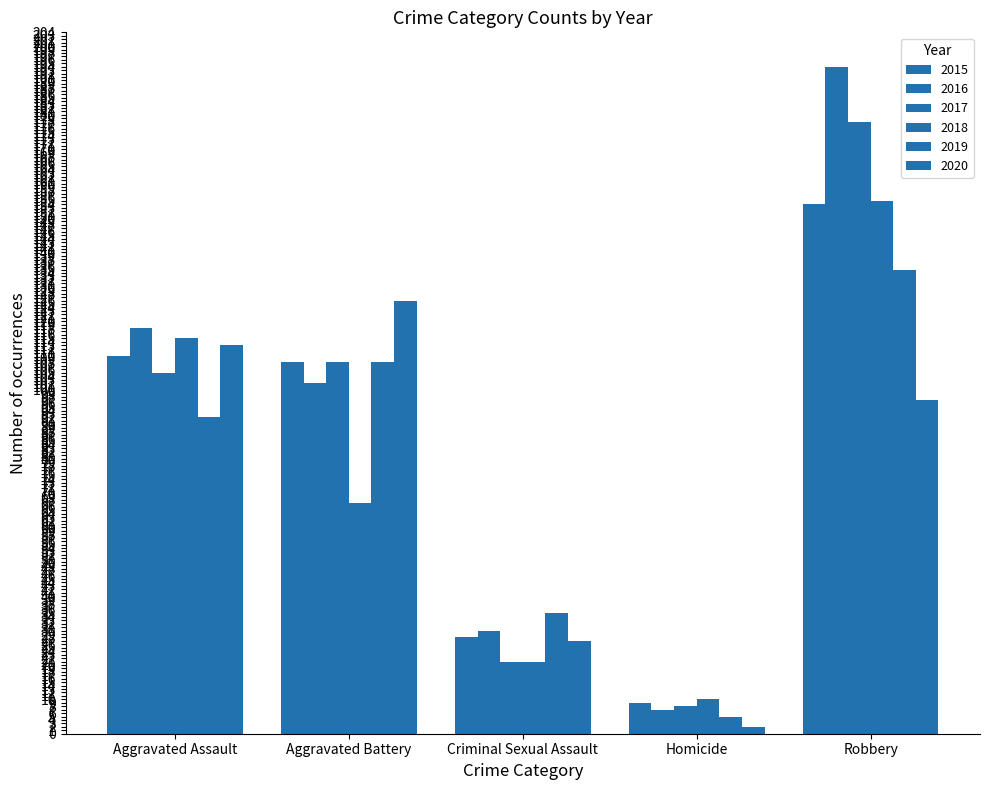

Reading left to right, what are all the values shown in this chart?

2015: Aggravated Assault=110	Aggravated Battery=108	Criminal Sexual Assault=28	Homicide=9	Robbery=154
2016: Aggravated Assault=118	Aggravated Battery=102	Criminal Sexual Assault=30	Homicide=7	Robbery=194
2017: Aggravated Assault=105	Aggravated Battery=108	Criminal Sexual Assault=21	Homicide=8	Robbery=178
2018: Aggravated Assault=115	Aggravated Battery=67	Criminal Sexual Assault=21	Homicide=10	Robbery=155
2019: Aggravated Assault=92	Aggravated Battery=108	Criminal Sexual Assault=35	Homicide=5	Robbery=135
2020: Aggravated Assault=113	Aggravated Battery=126	Criminal Sexual Assault=27	Homicide=2	Robbery=97